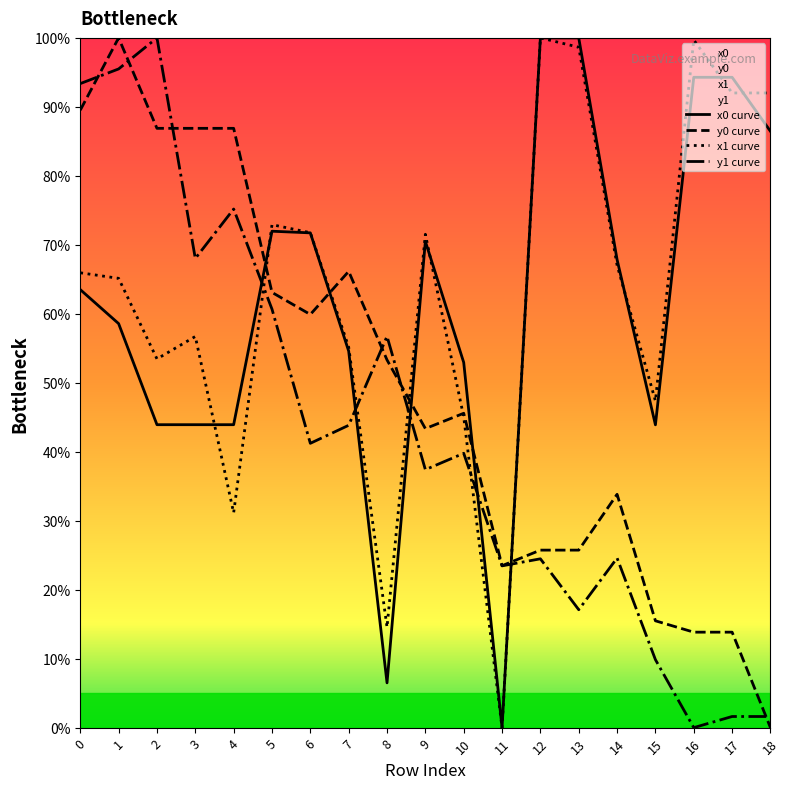

List the labels in order of y0 curve value, largest first.

1, 0, 2, 3, 4, 7, 5, 6, 8, 10, 9, 14, 12, 13, 11, 15, 16, 17, 18